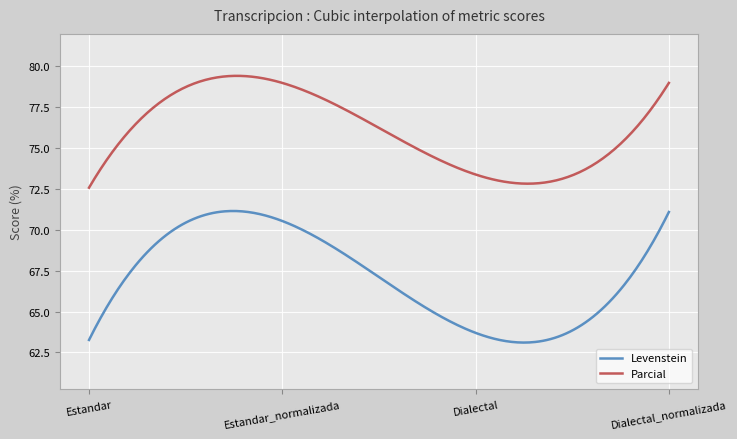

True or false: Parcial and Levenstein intersect in this chart.

False